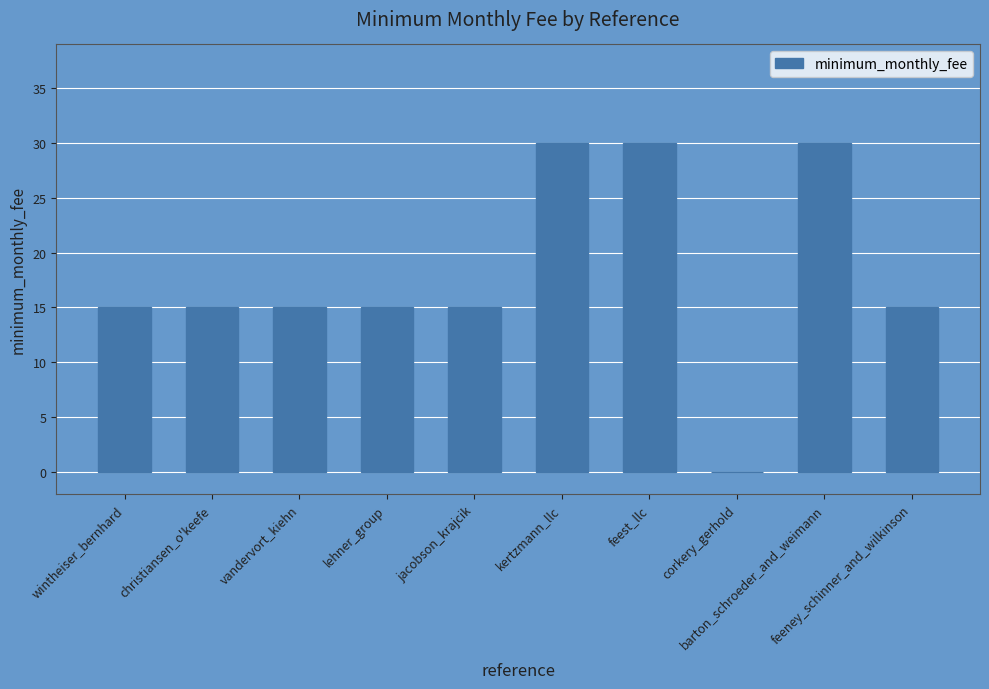

How many series are shown in this chart?

1